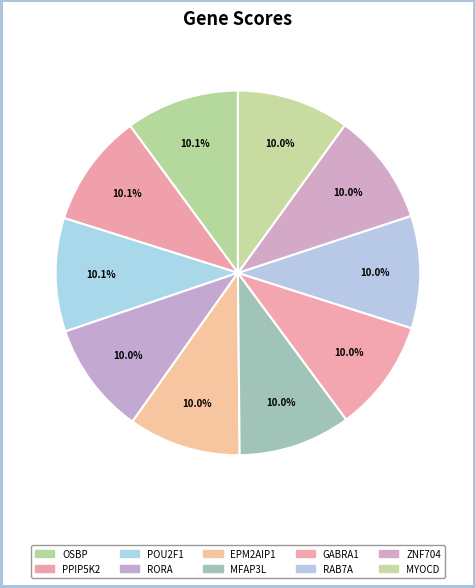

How many slices are in this pie chart?

10